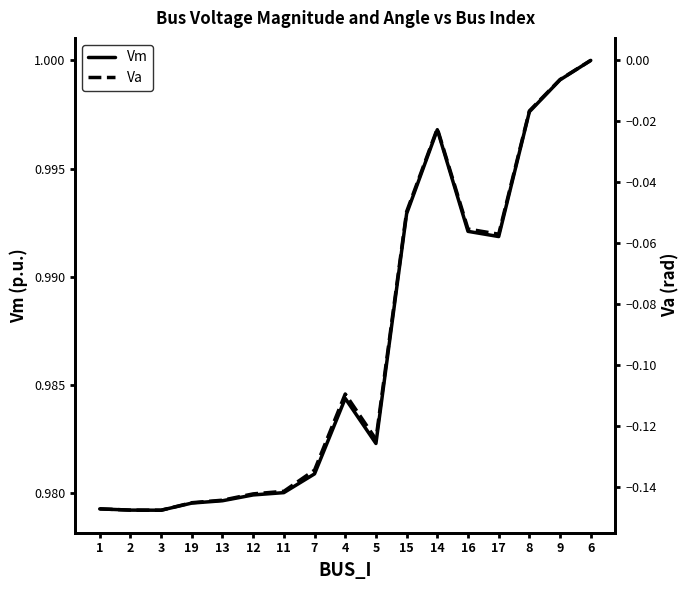

Reading right to left, what are all the values shown in this chart?

Vm: 6=1.0	9=1.0	8=1.0	17=1.0	16=1.0	14=1.0	15=1.0	5=1.0	4=1.0	7=1.0	11=1.0	12=1.0	13=1.0	19=1.0	3=1.0	2=1.0	1=1.0
Va: 6=0.0	9=-0.0	8=-0.0	17=-0.1	16=-0.1	14=-0.0	15=-0.0	5=-0.1	4=-0.1	7=-0.1	11=-0.1	12=-0.1	13=-0.1	19=-0.1	3=-0.1	2=-0.1	1=-0.1